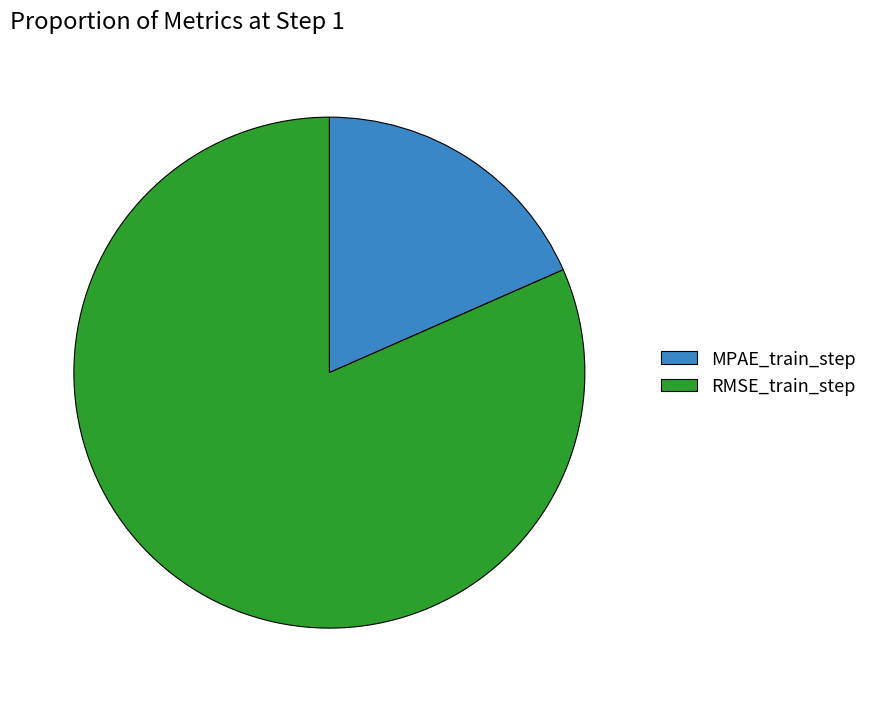

Which category accounts for the majority?

RMSE_train_step